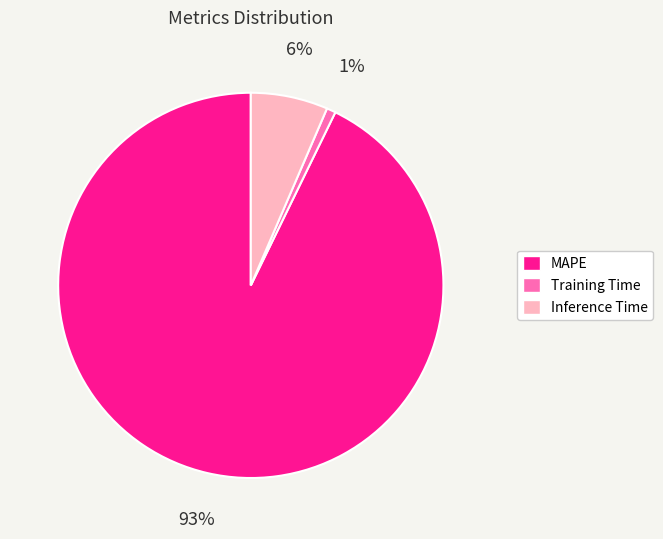

Which category has the biggest portion of the pie?

MAPE